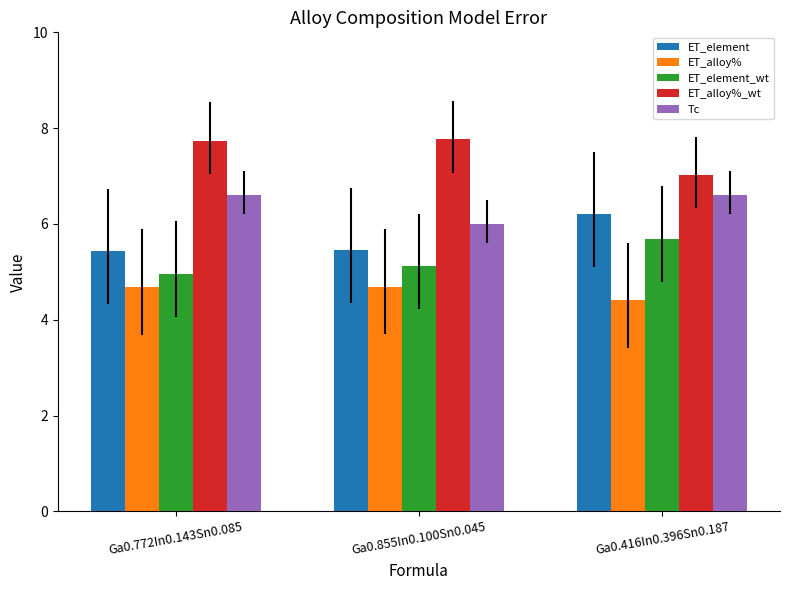

Which series has the largest total across all categories?

ET_alloy%_wt